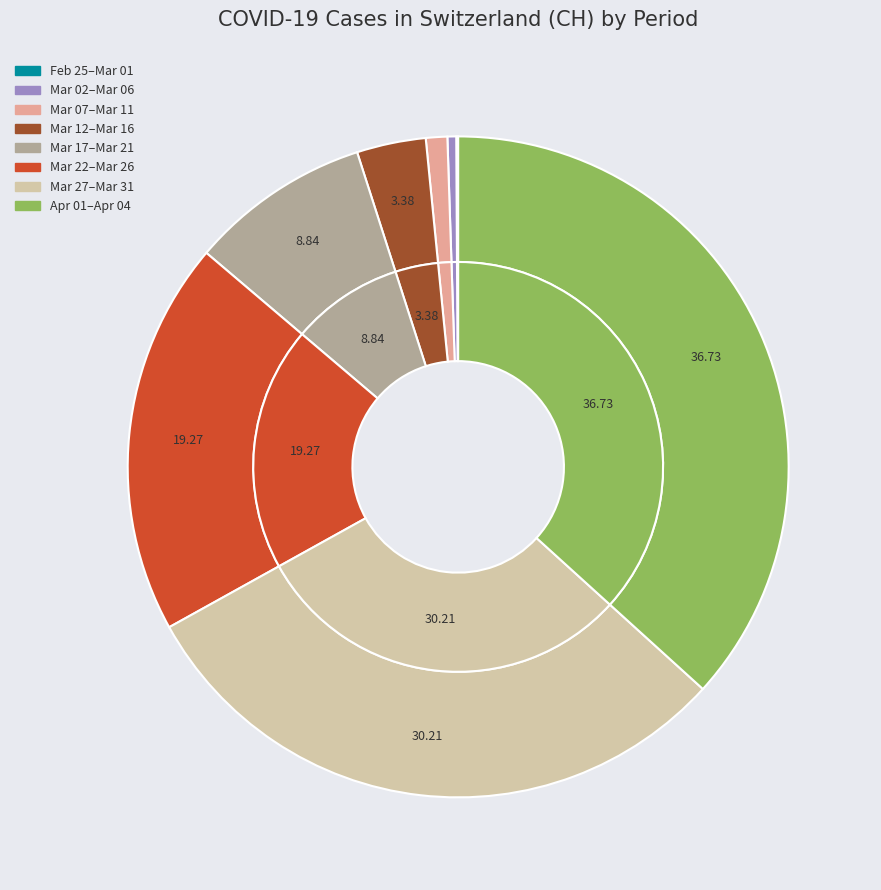

Which category has the smallest portion of the pie?

2020-02-25